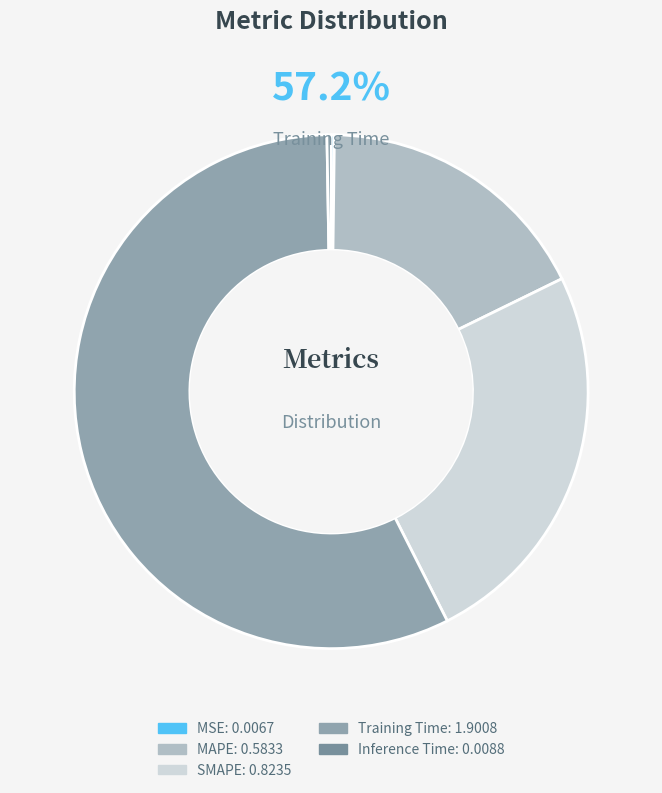

Count the number of slices in the pie.

5